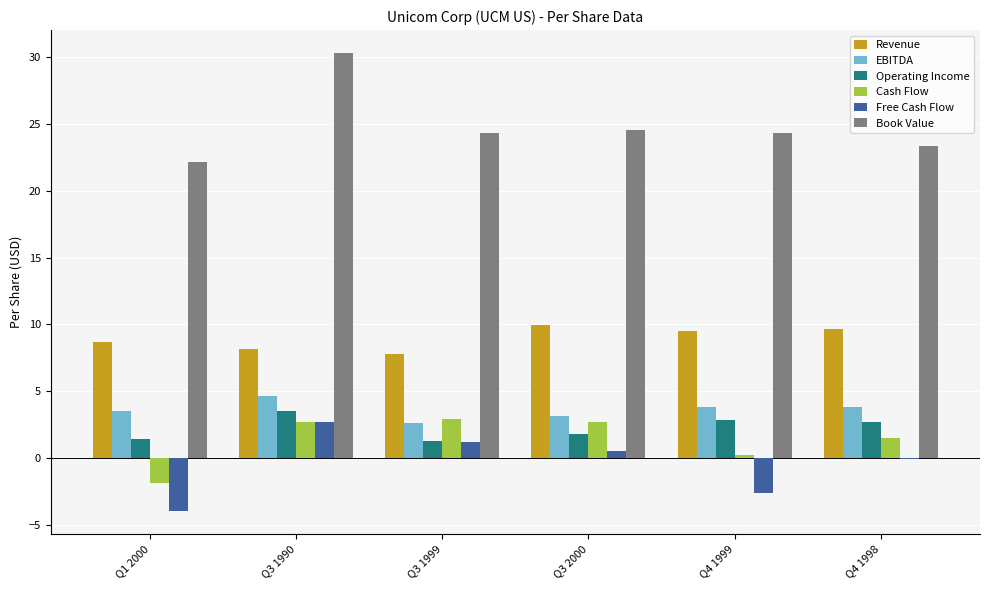

Is it true that EBITDA equals 4.5 at Q3 2000?

False